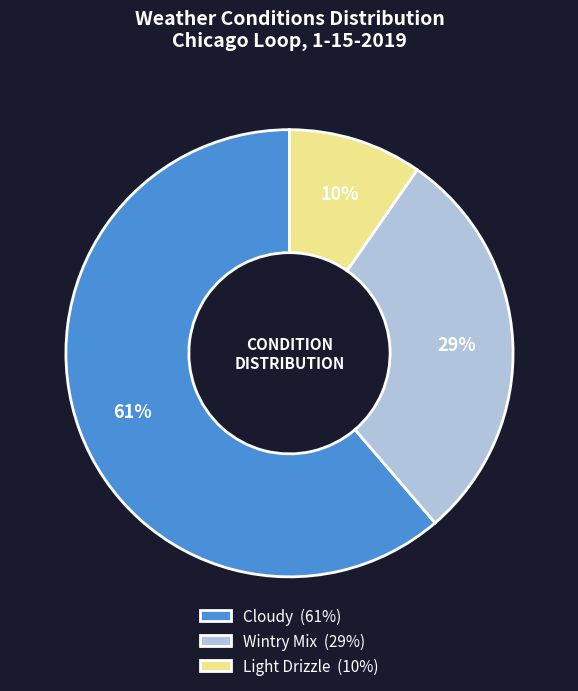

Between Wintry Mix and Light Drizzle, which is larger?

Wintry Mix